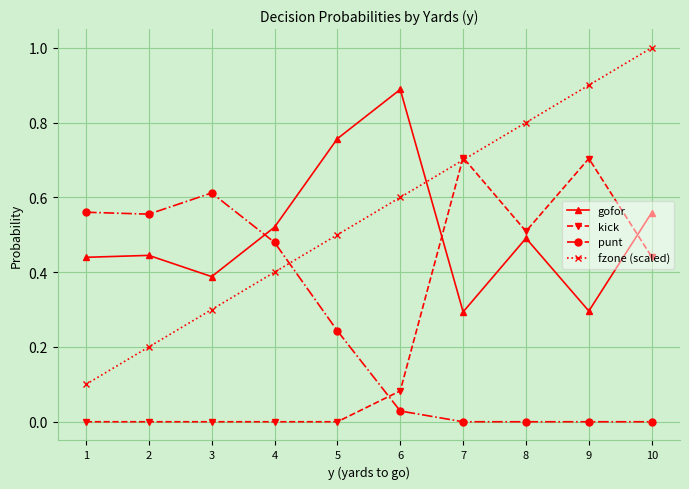

Between 2 and 4, which series saw the biggest shift?

fzone (scaled)